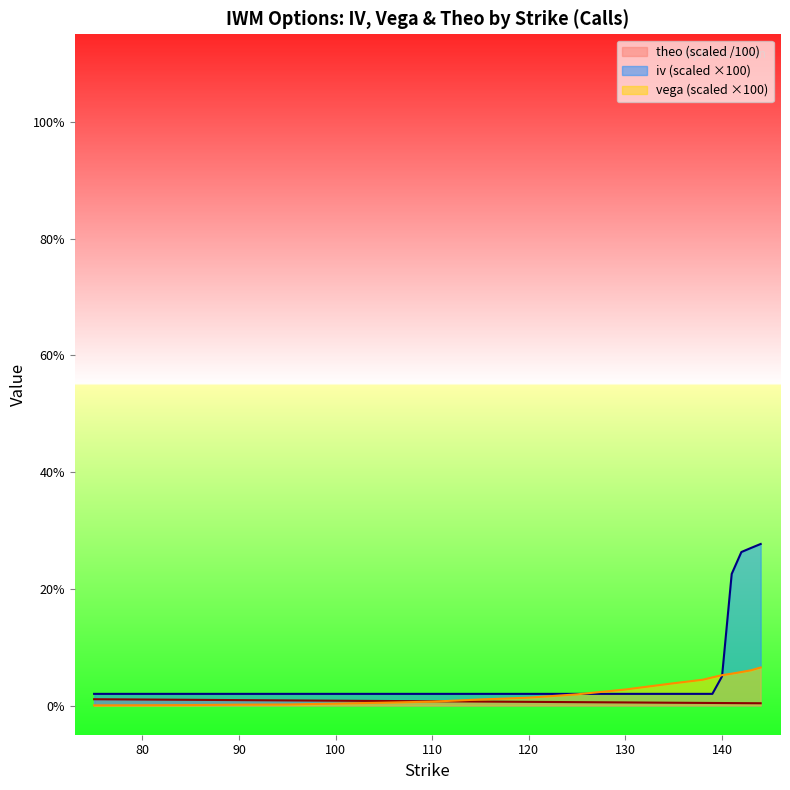

What is the sum of the theo values at 144 and 75?

1.5